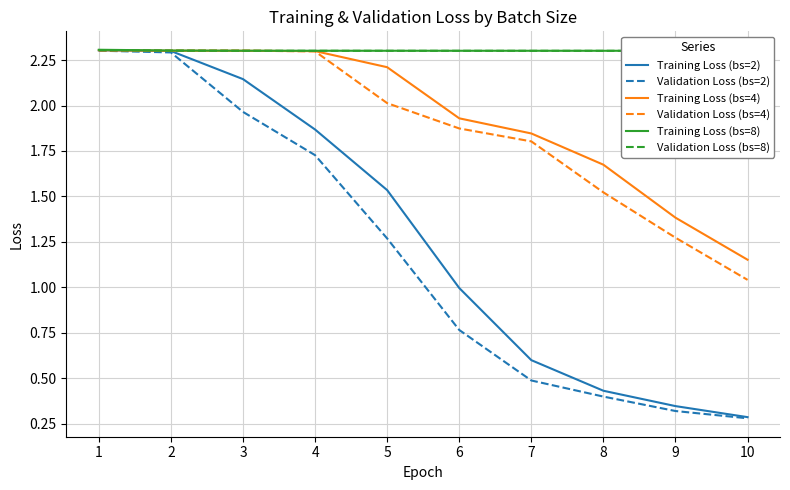

What is the value of the Training Loss (bs=8) point at the 10th from the left?

2.3